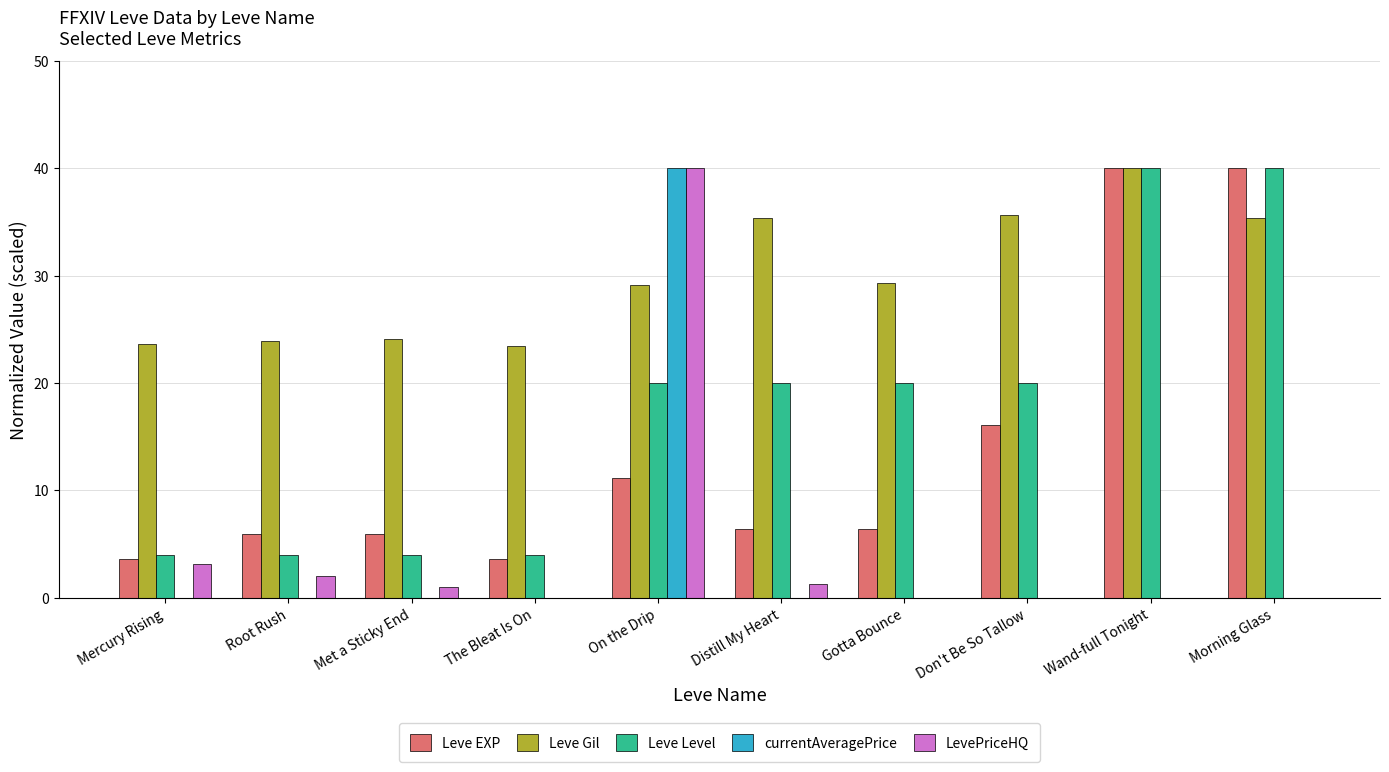

What is the sum of all Leve EXP values?

139.1